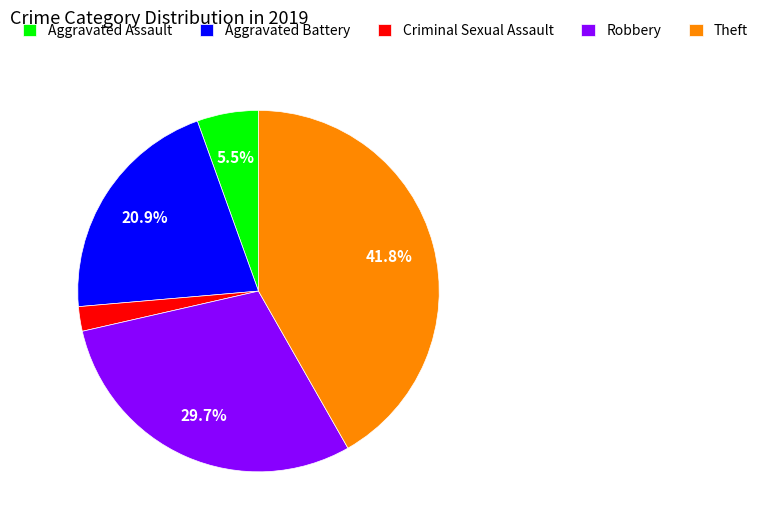

Which slice is the smallest?

Criminal Sexual Assault